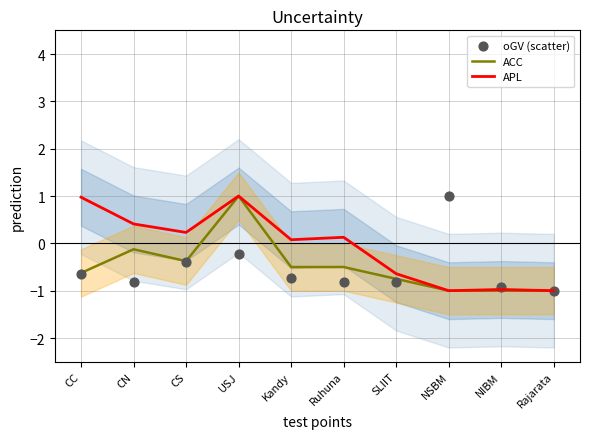

Which series contains the lowest Y value?

ACC